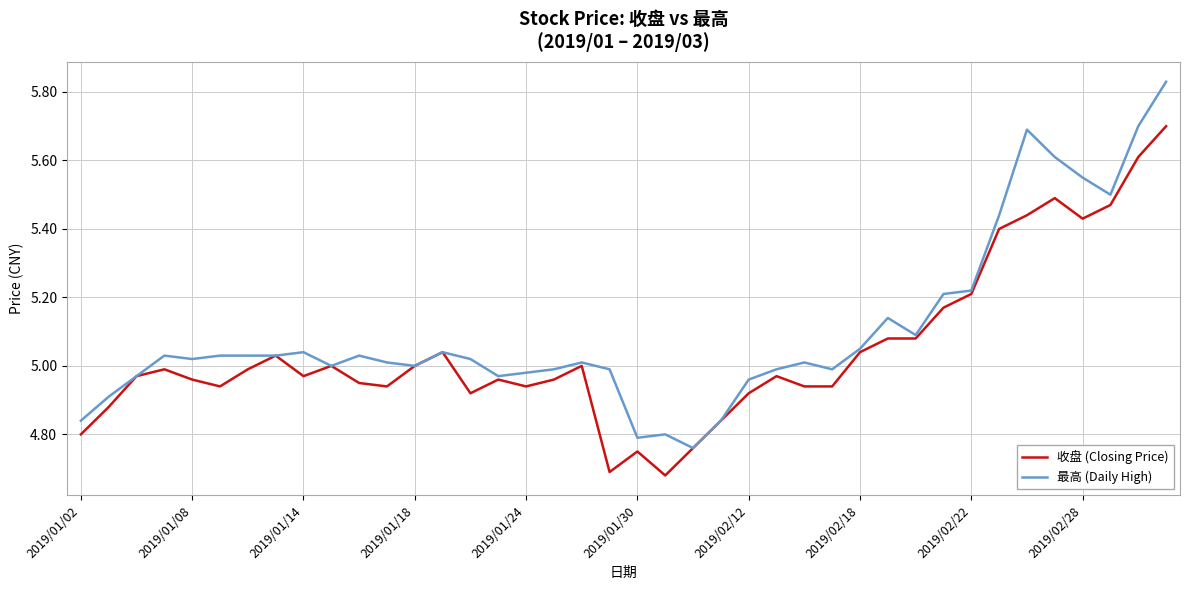

Which series has the largest range (max minus min)?

最高 (Daily High)